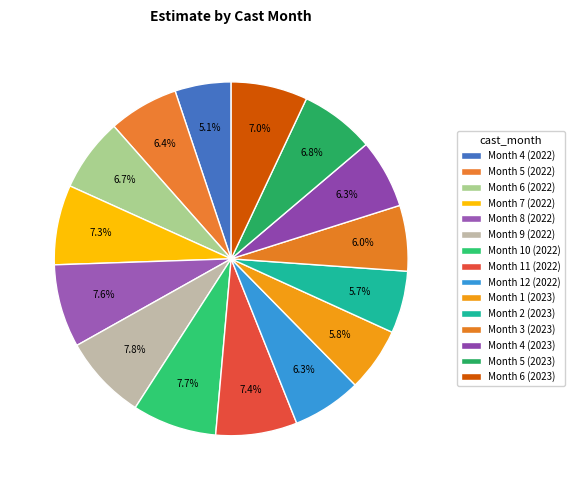

What percentage is the Month 12 (2022) slice, to the nearest percent?

6%